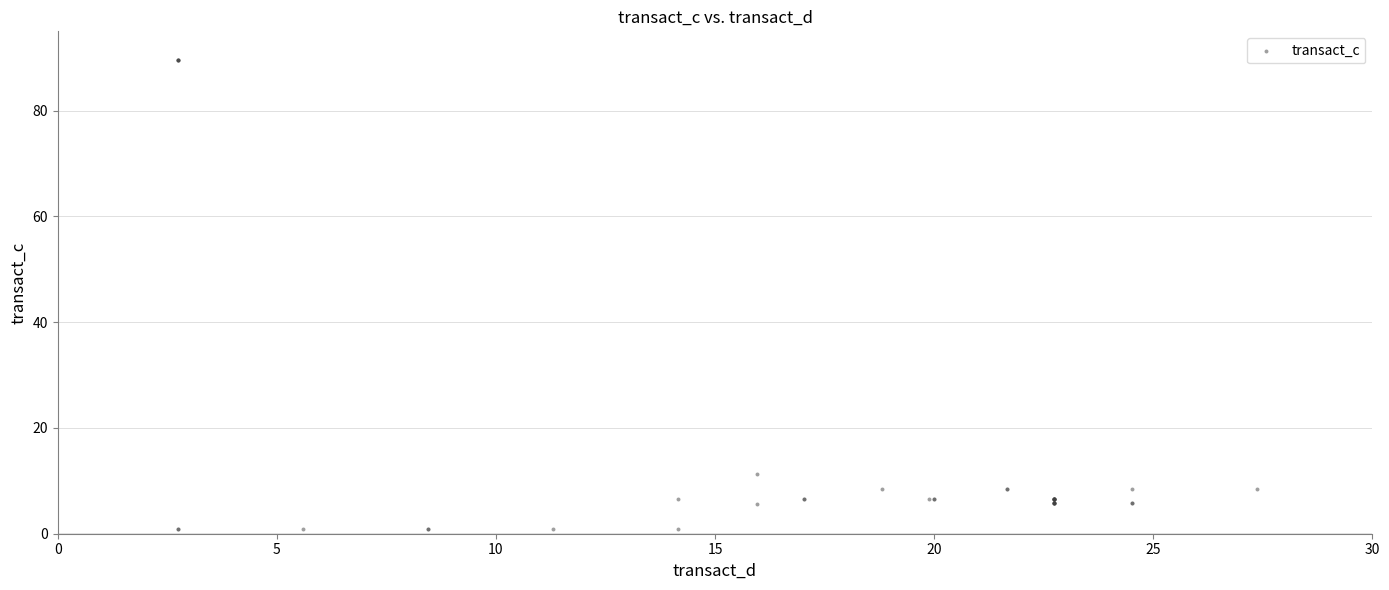

What Y value in the scatter plot is closest to 45?

11.3